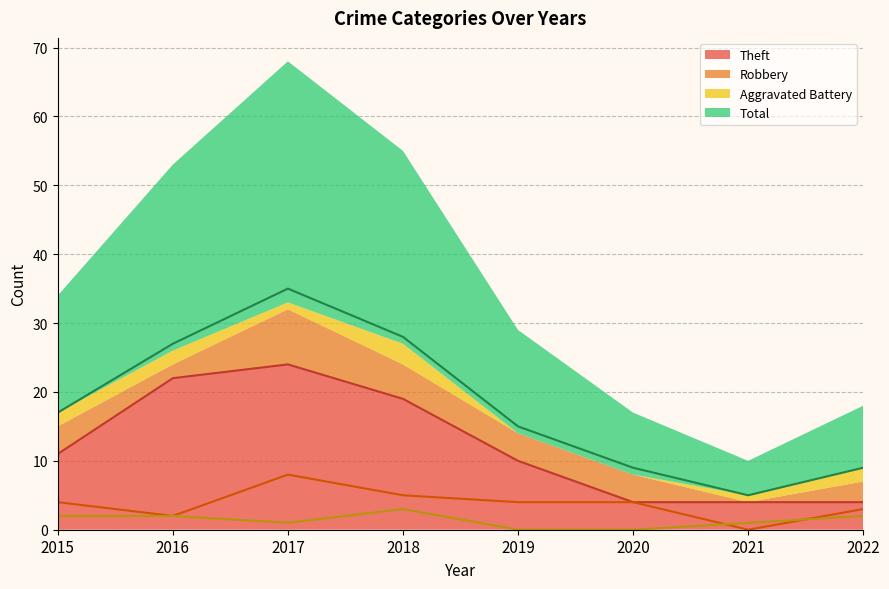

Count the number of categories in the chart.

8